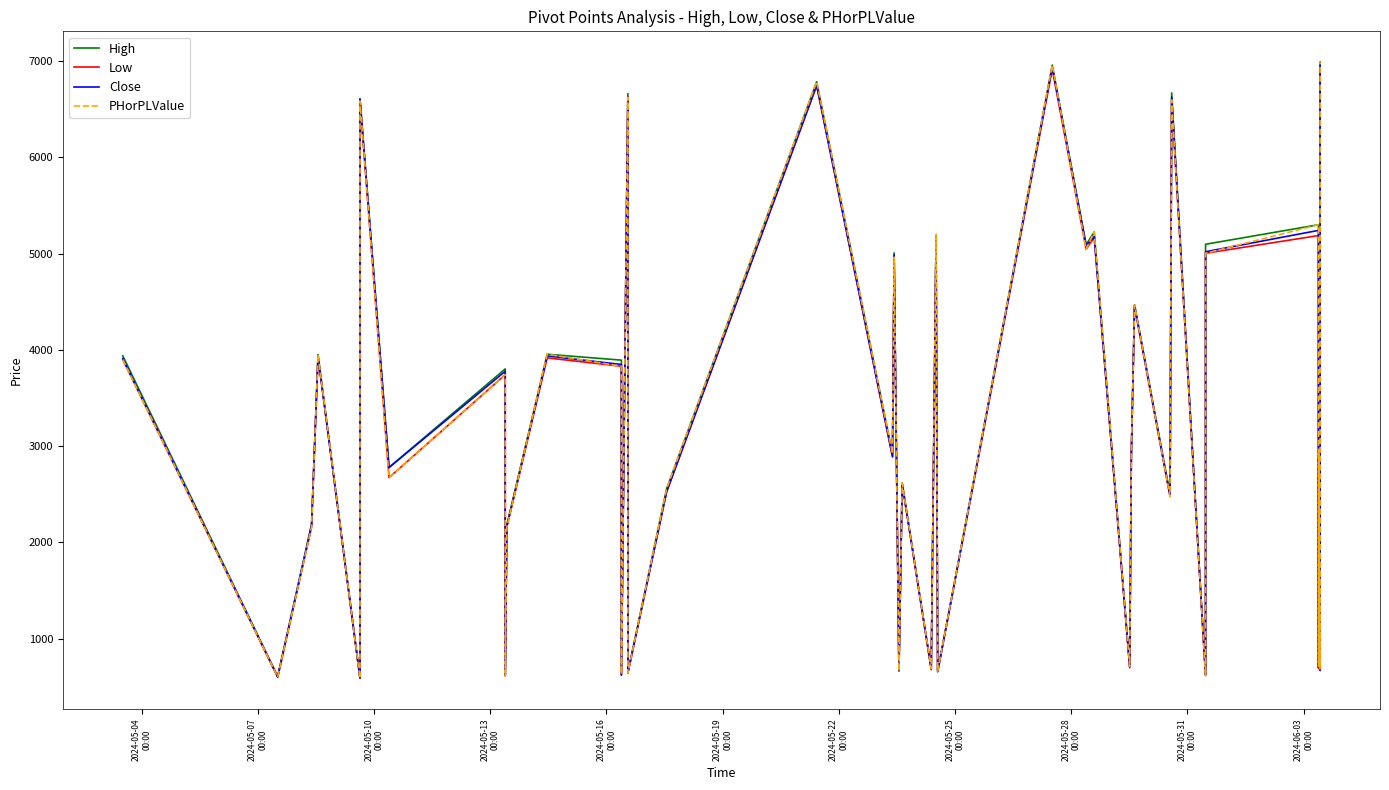

How many times do PHorPLValue and Close cross each other?

13